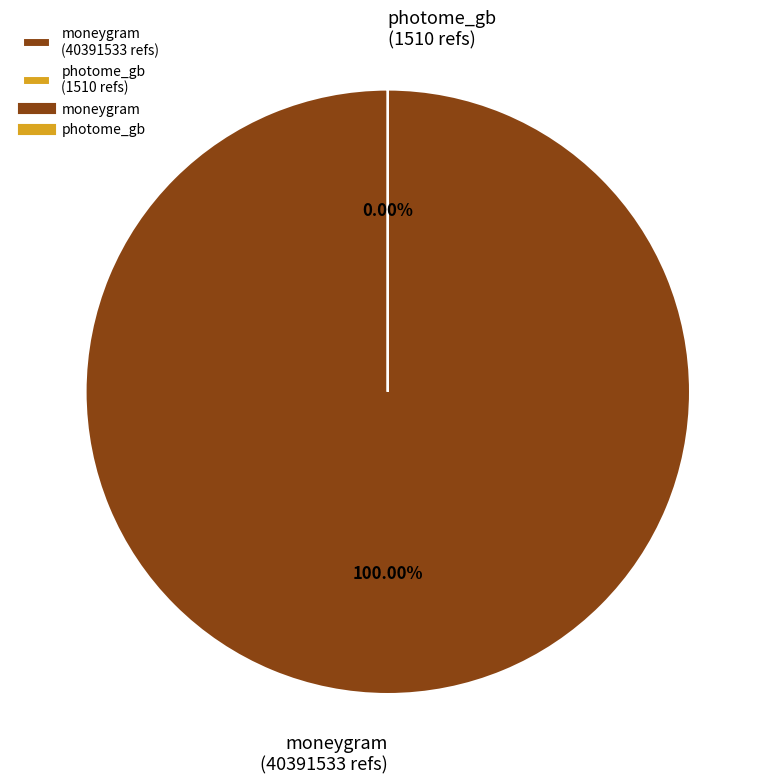

To the nearest percent, what portion does moneygram represent?

100%